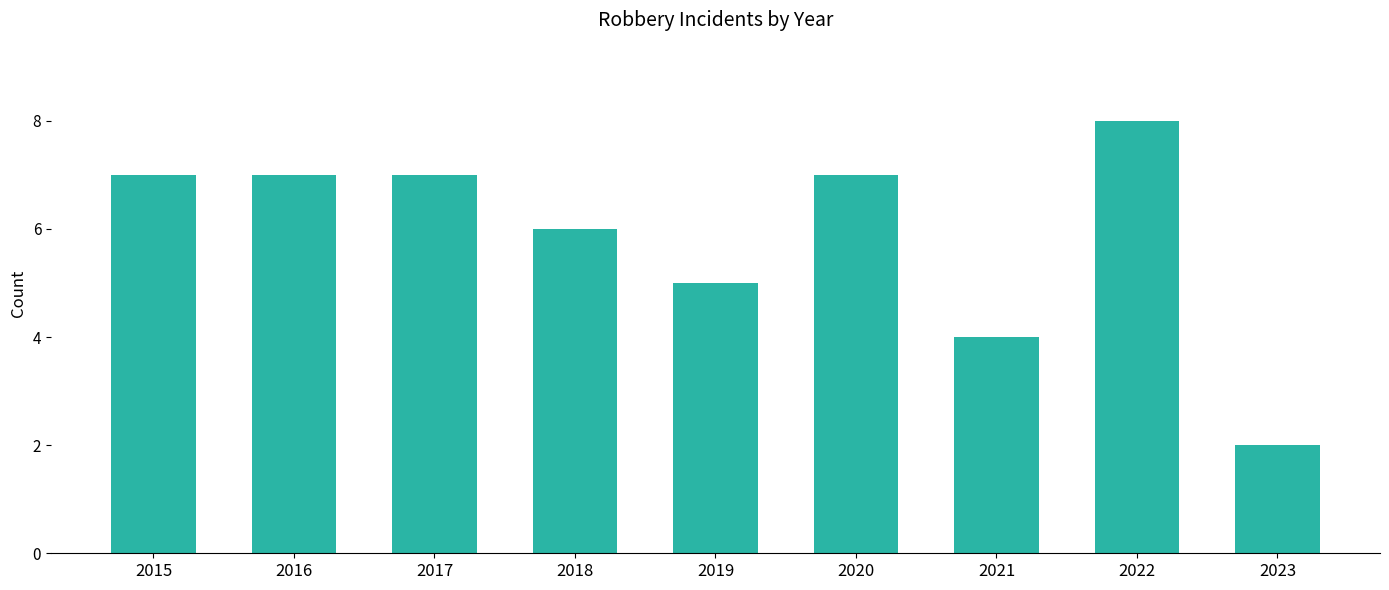

Which has a higher value, 2023 or 2016?

2016